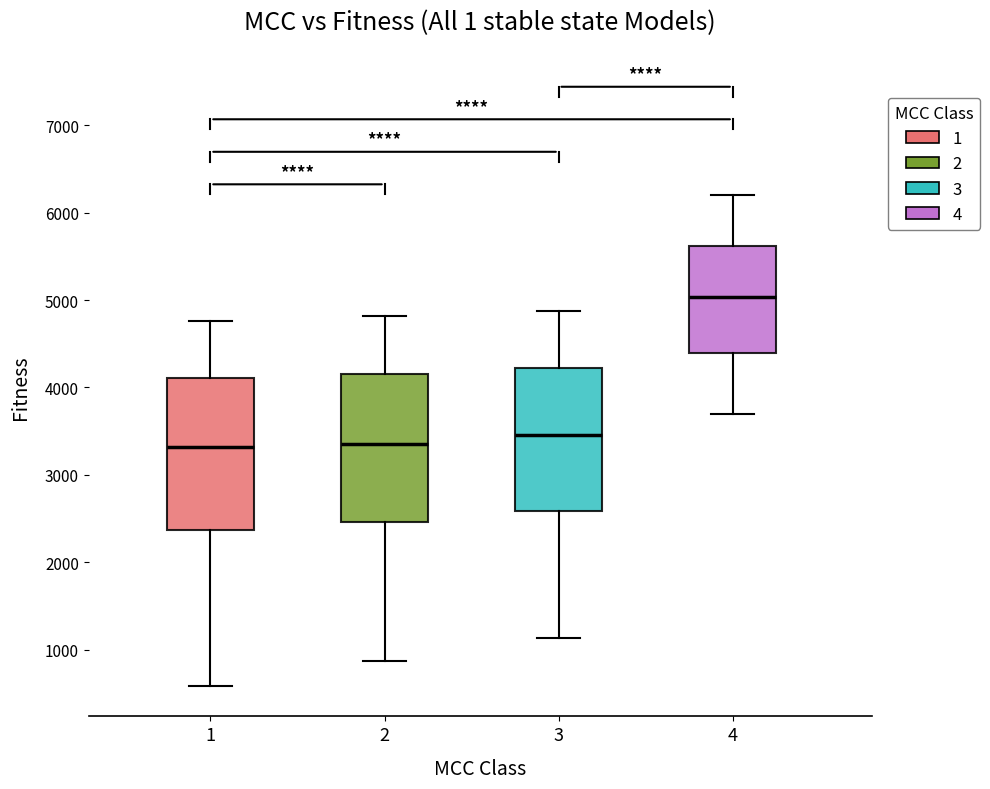

Which box has the highest median line?

4